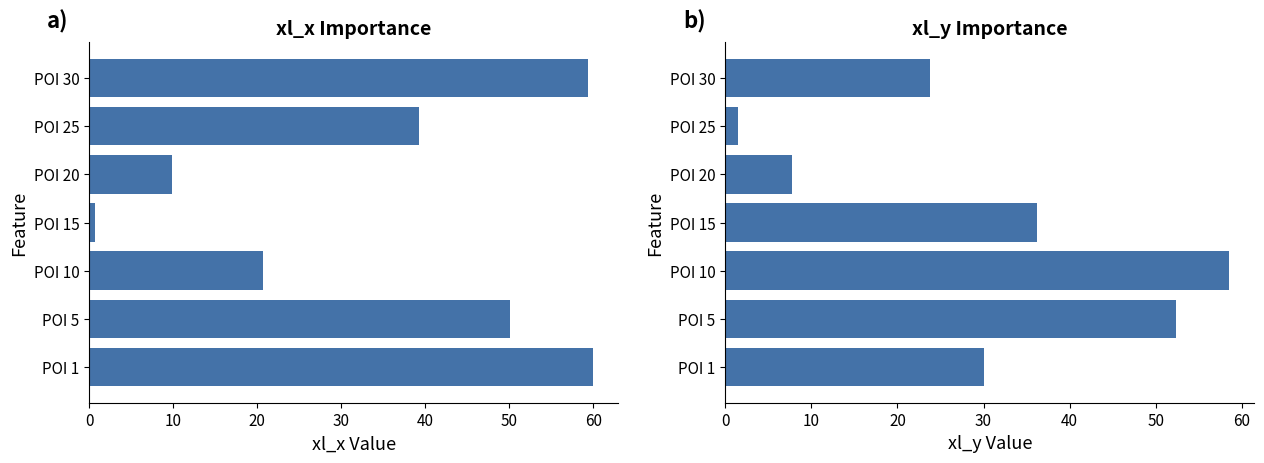

What is the difference between the maximum and minimum values in the xl_y series?

57.1